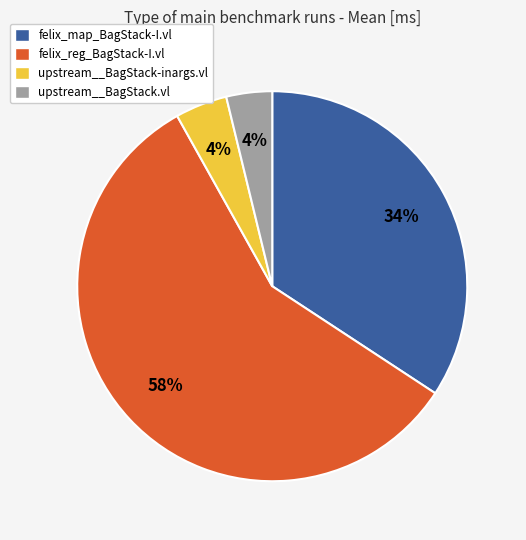

Do felix_map_BagStack-I.vl and felix_reg_BagStack-I.vl together represent more than half of the pie?

Yes